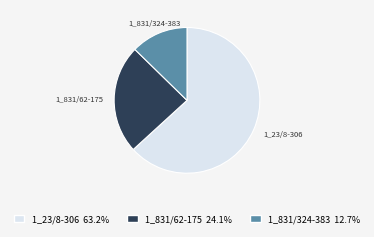

Is the sum of 1_831/324-383 and 1_23/8-306 greater than half?

Yes